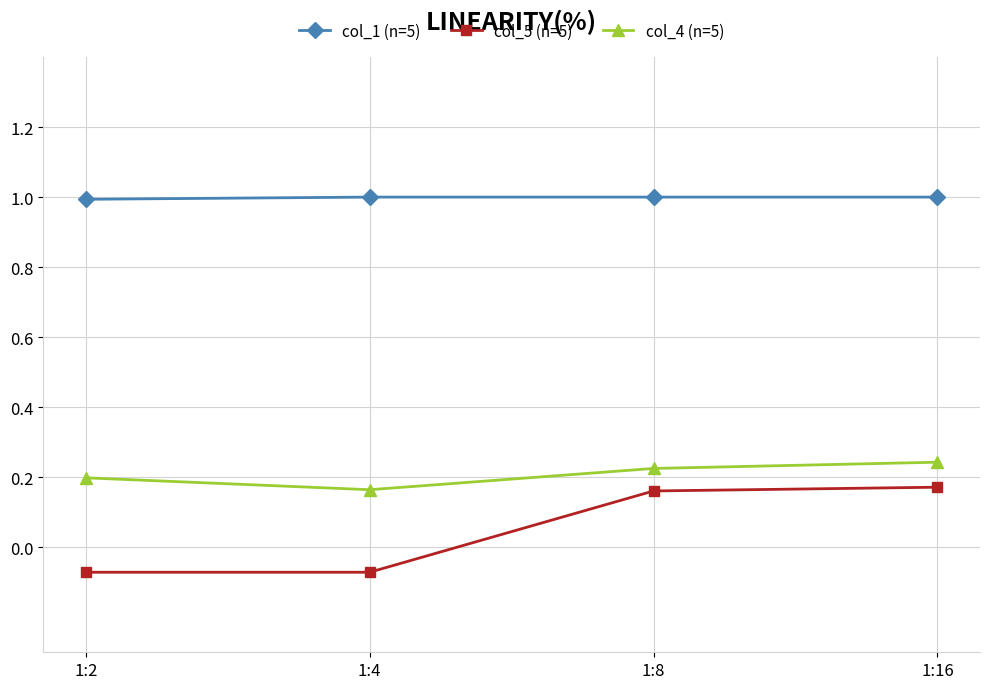

At how many categories does at least one series exceed 0?

4